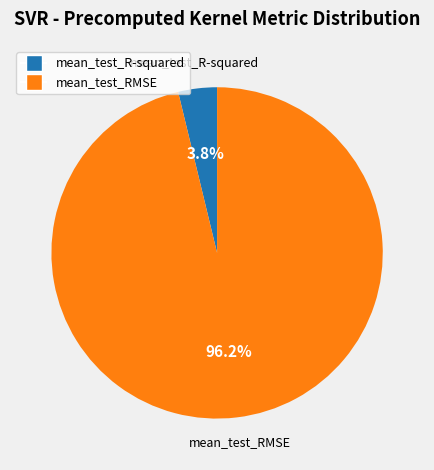

What is the largest slice in the pie chart?

mean_test_RMSE